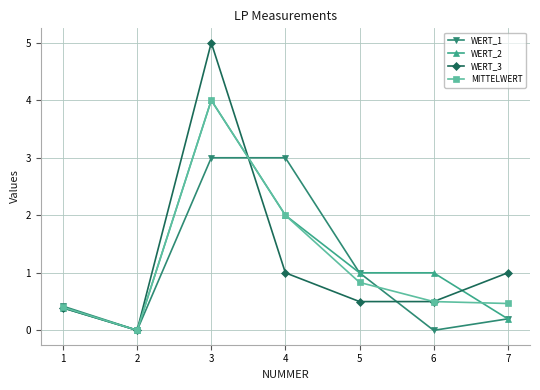

True or false: WERT_3 has more than 1 interior local peaks.

False